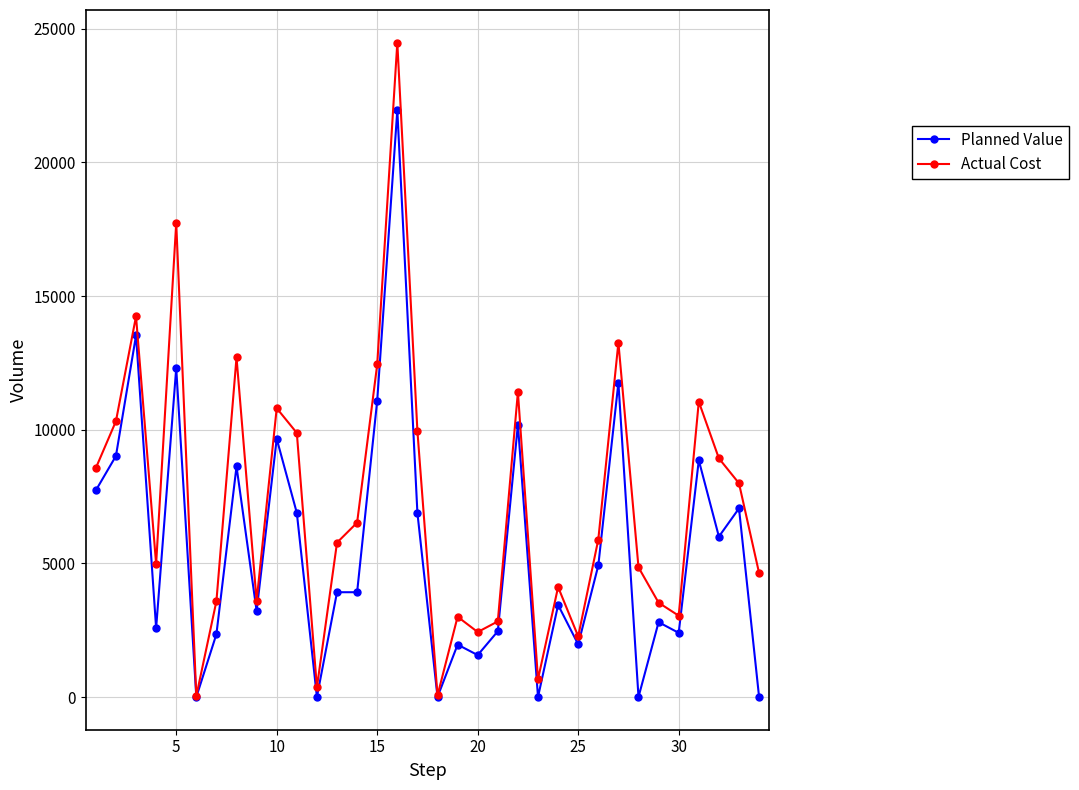

List the series in order of their overall mean, lowest first.

Planned Value, Actual Cost